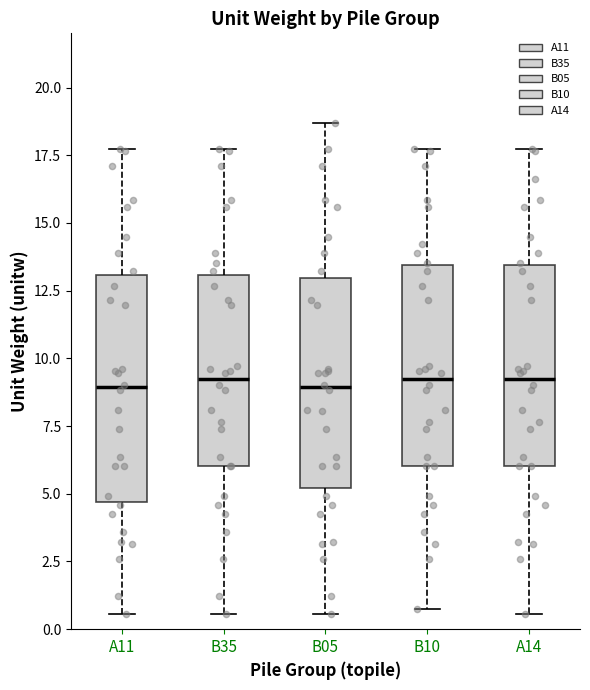

Reading left to right, transcribe this box plot: for each box, give where its median line is, the range the box spans, and where its two whiskers end, as read against the y-axis. The values are not printed on the chart, so give them approximately, as read against the axis.

A11: median 9.0, box 4.5 to 13.0, whiskers 0.5 to 17.5
B35: median 9.0, box 6.0 to 13.0, whiskers 0.5 to 17.5
B05: median 9.0, box 5.0 to 13.0, whiskers 0.5 to 18.5
B10: median 9.0, box 6.0 to 13.5, whiskers 1.0 to 17.5
A14: median 9.0, box 6.0 to 13.5, whiskers 0.5 to 17.5